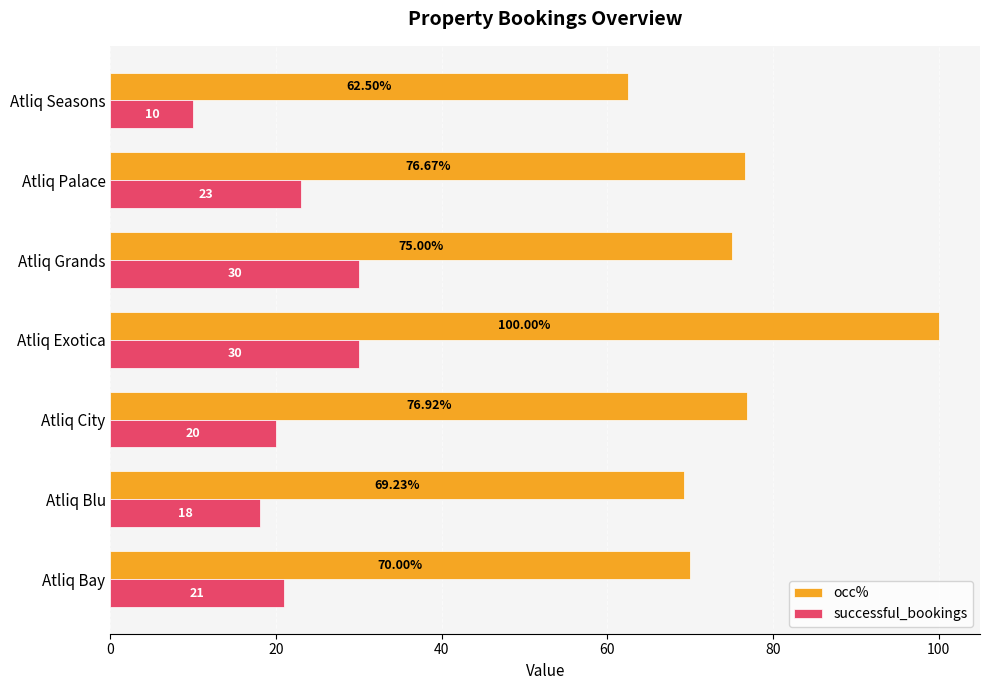

Which series changed the most between Atliq Exotica and Atliq Palace?

occ%